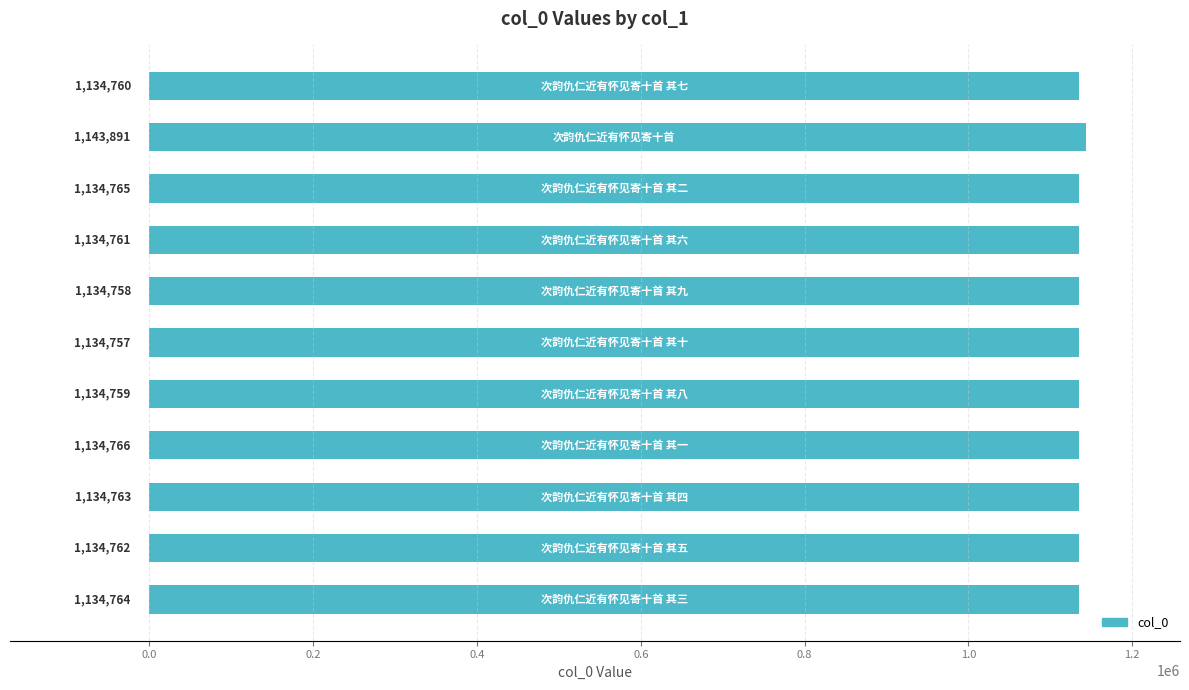

What is the smallest value displayed?

1134757